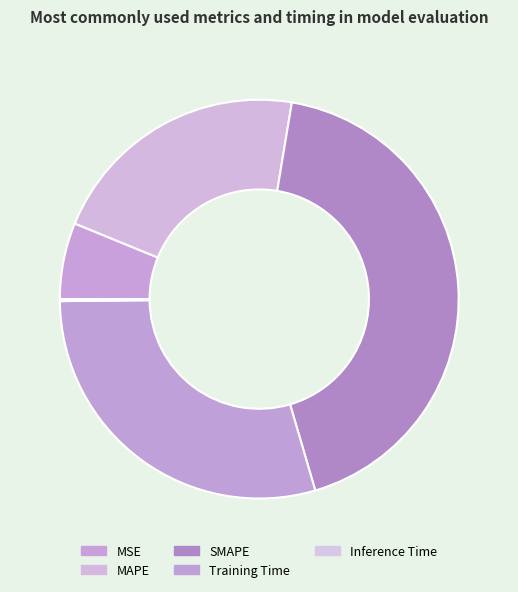

To the nearest percent, what is the average slice percentage?

20%